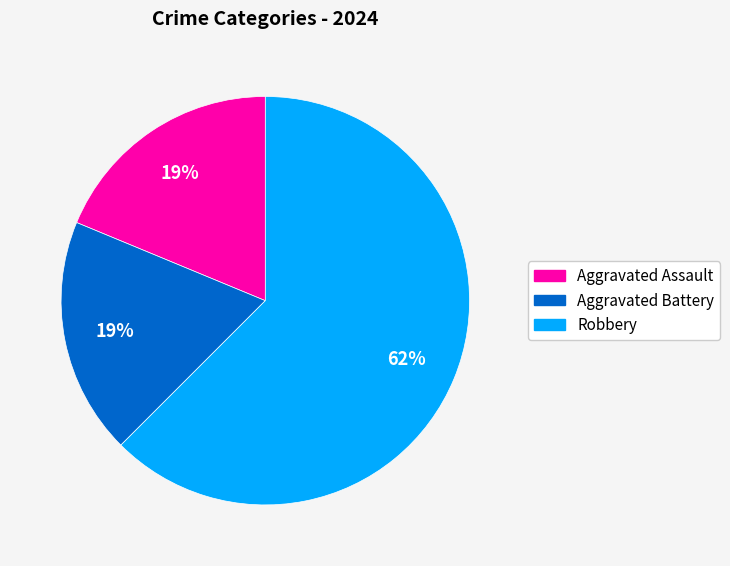

Is there a majority slice in this chart?

Yes